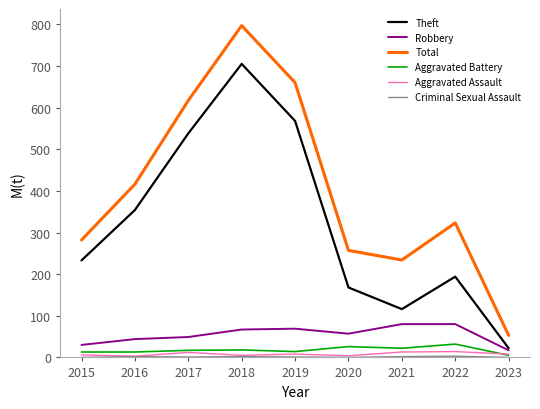

Which series changed the most between 2020 and 2022?

Total